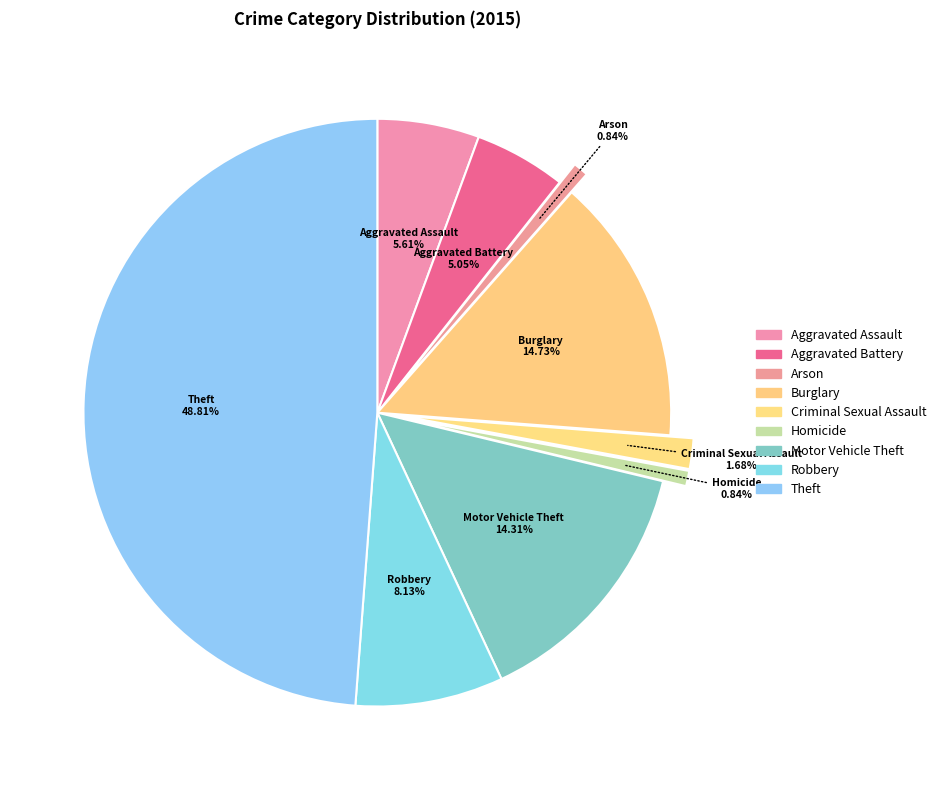

What percentage is the Homicide slice, to the nearest percent?

1%